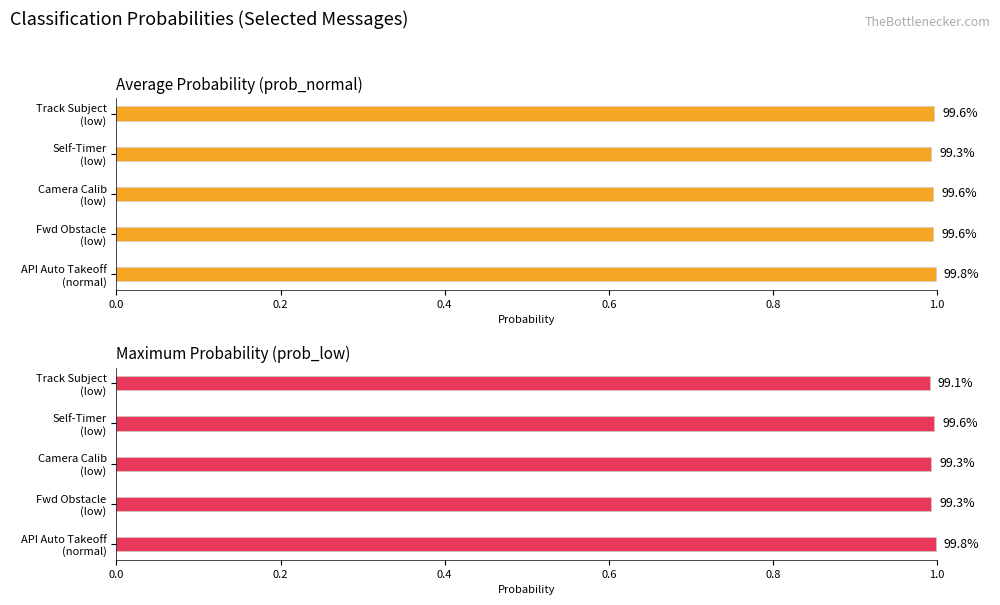

Which series has the largest total across all categories?

prob_normal